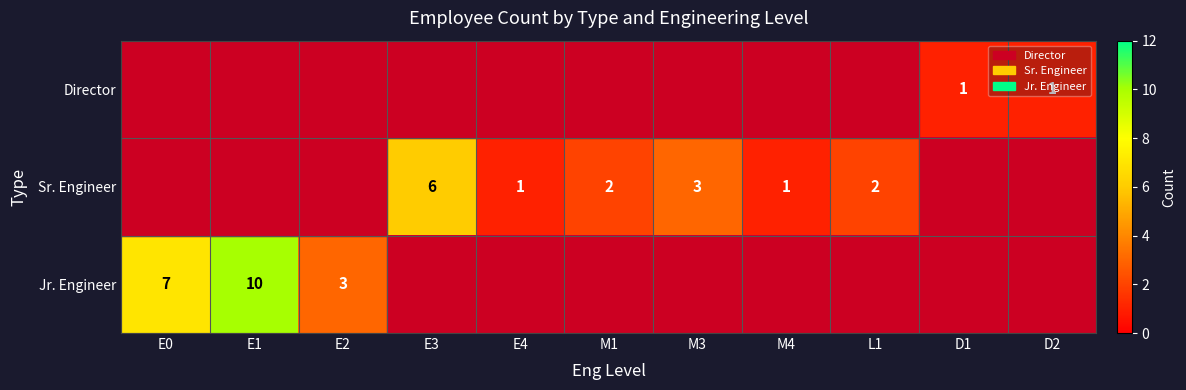

Which has a higher value, M4 or M3?

M3